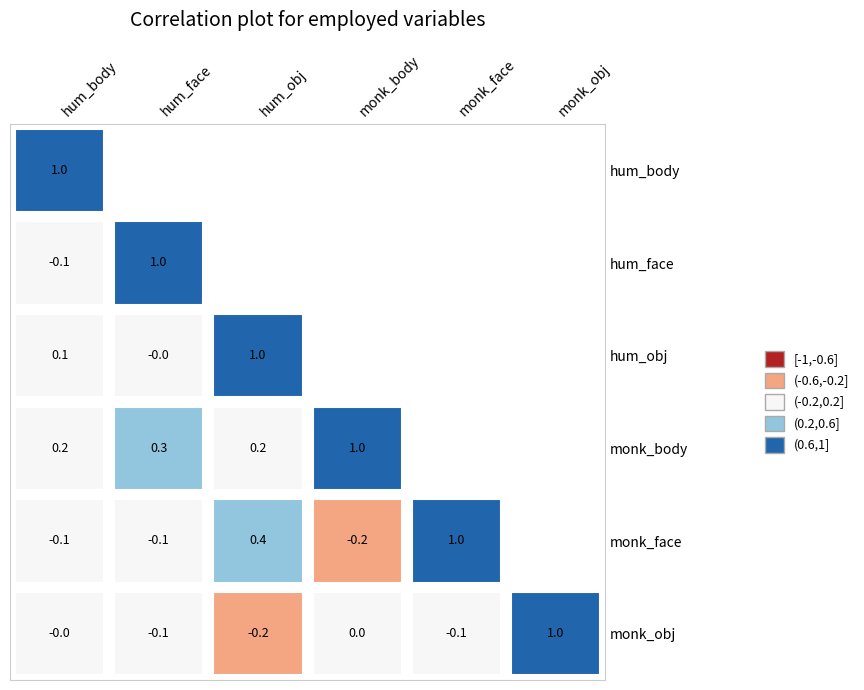

The value of r13 at monk_face is 0.1. True or false?

False